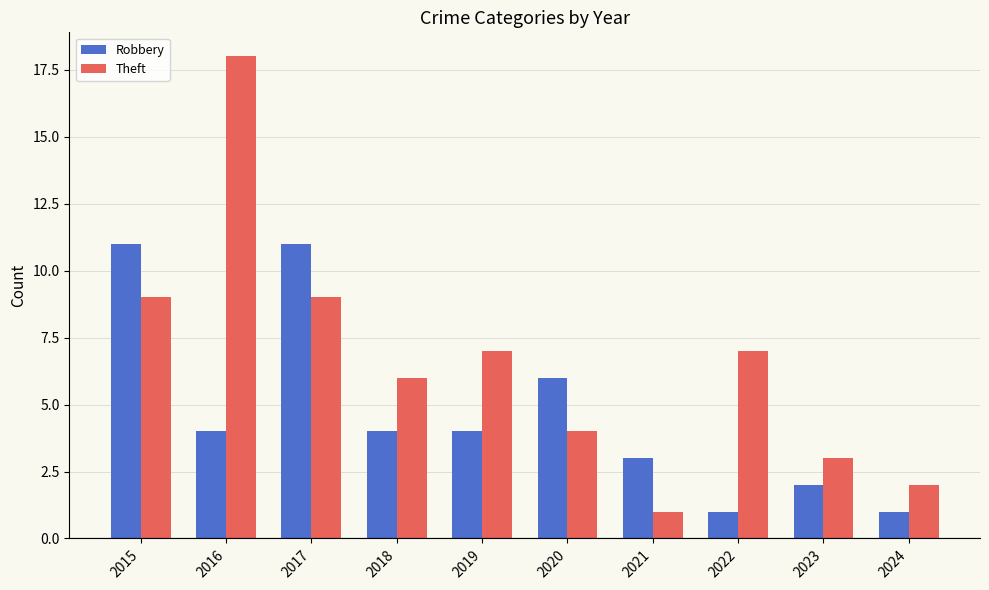

Where does the Theft series first go above 7?

2015